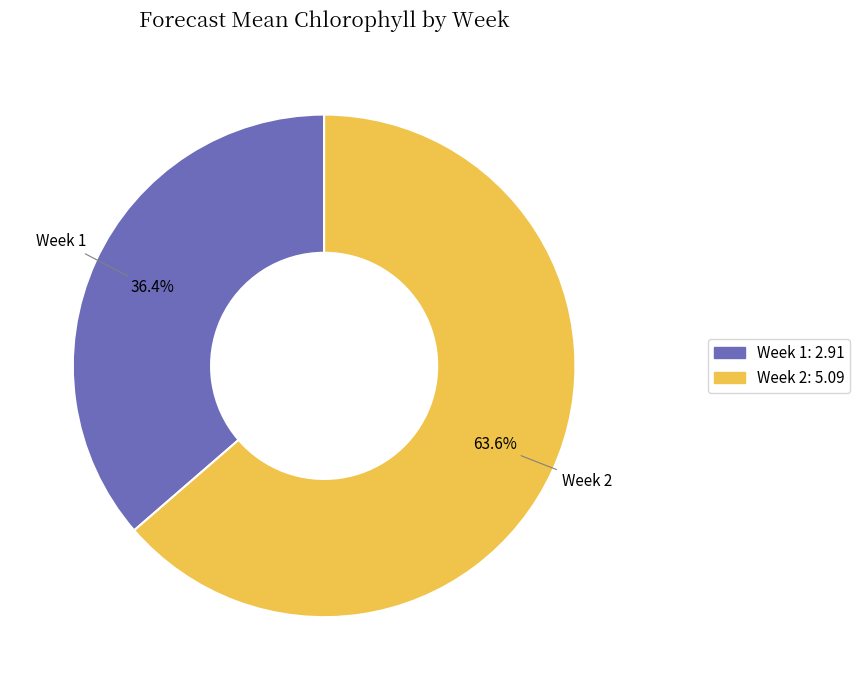

Which category accounts for the majority?

Week 2